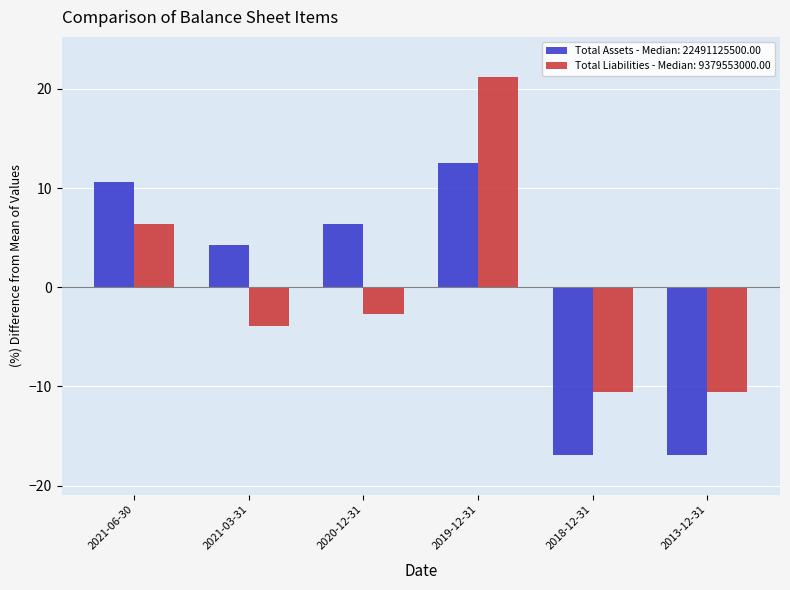

What is the spread (max minus min) of values at 2019-12-31?

8.8